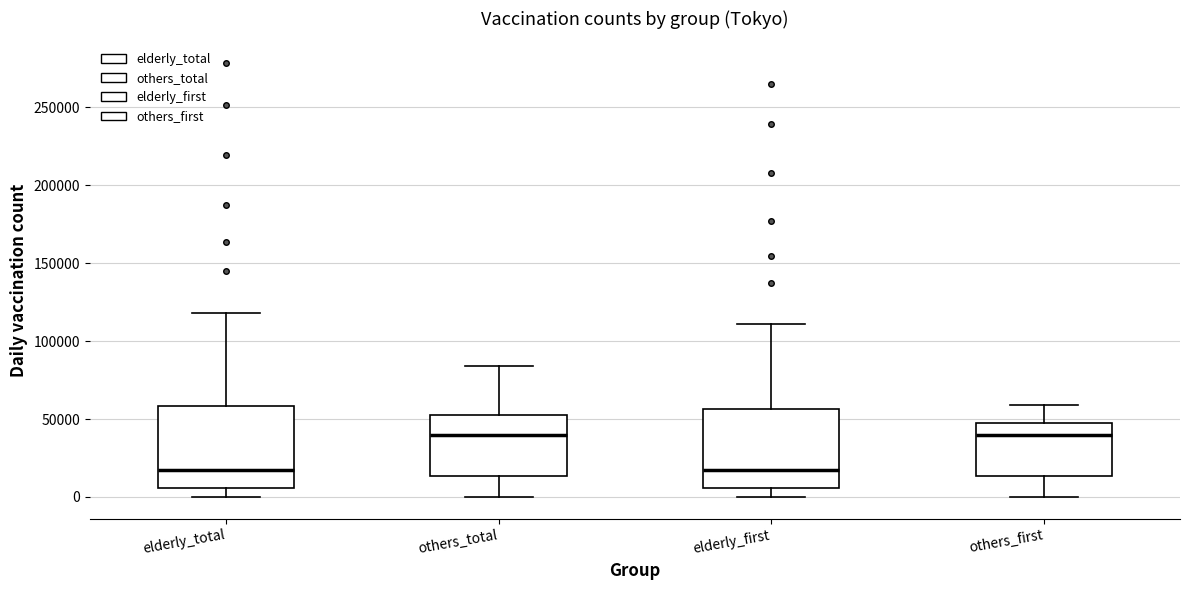

Where does the median line of the box for others_first sit on the y-axis? The values are not printed on the chart, so give them approximately, as read against the axis.

40000